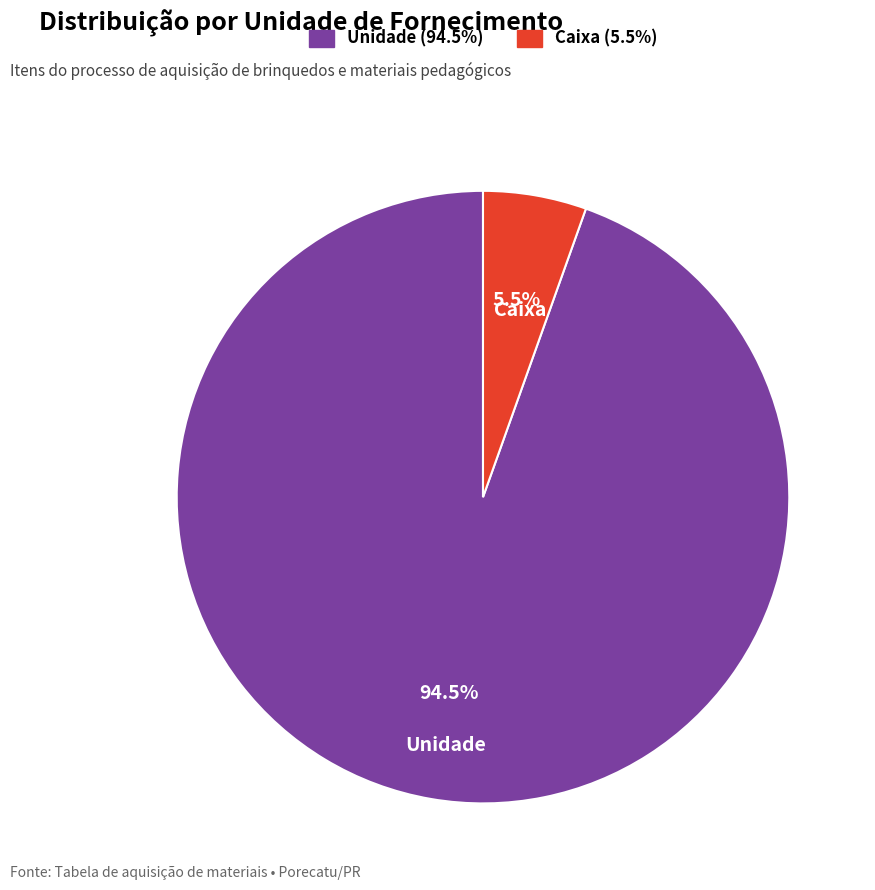

Between Caixa and Unidade, which is larger?

Unidade